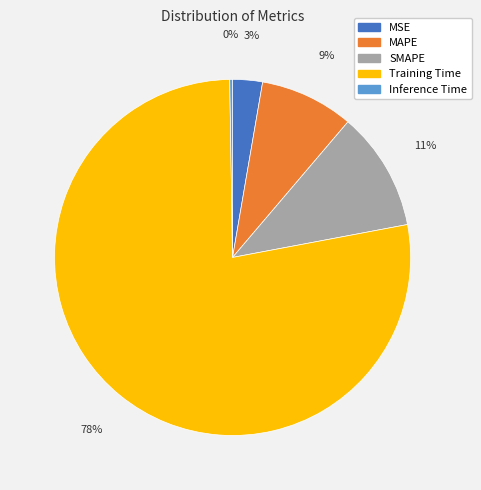

Does Training Time account for over 50% of the chart?

Yes